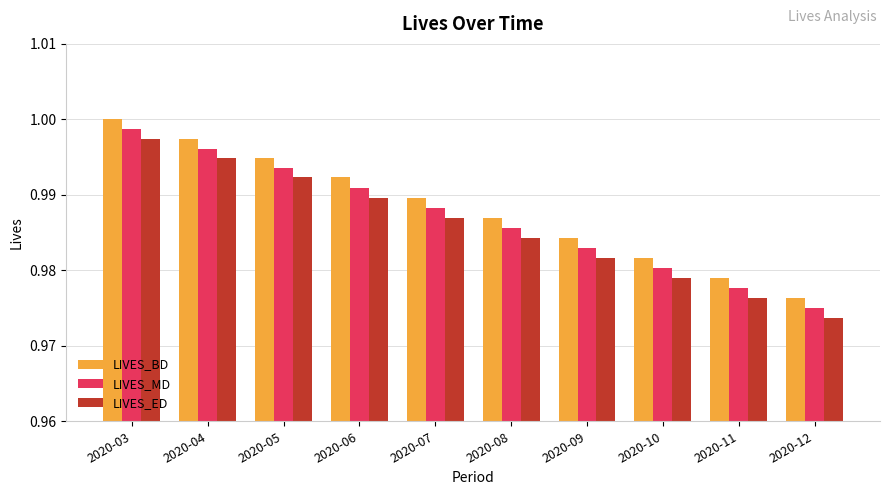

List the series in order of their overall mean, highest first.

LIVES_BD, LIVES_MD, LIVES_ED